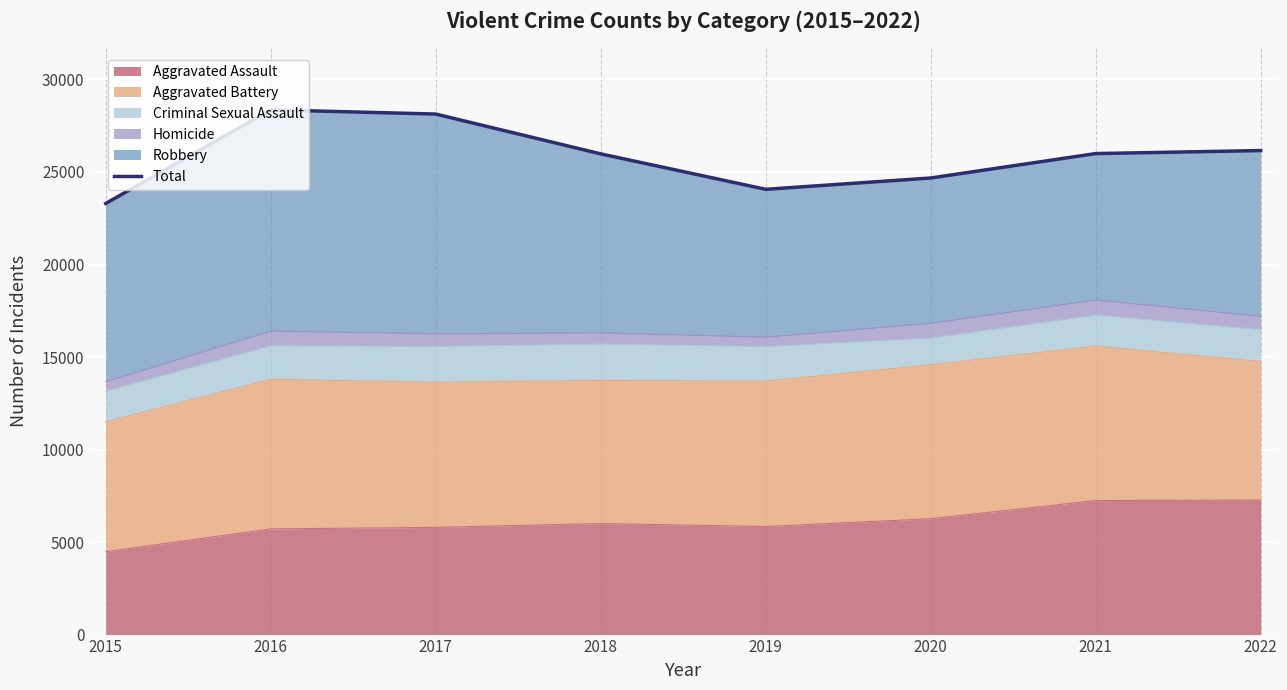

What is the minimum value shown in the chart?

23300